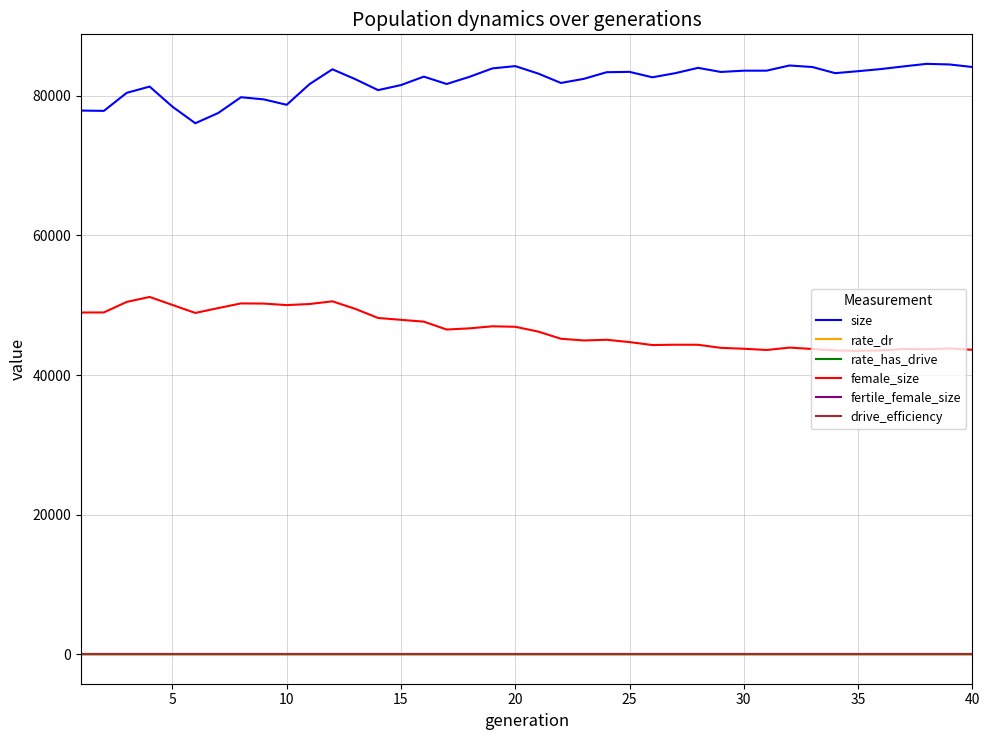

True or false: female_size and fertile_female_size intersect in this chart.

False